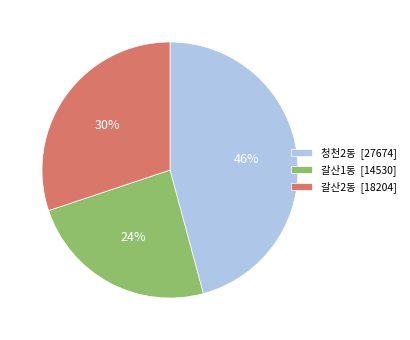

Combined, do 갈산2동 [18204] and 청천2동 [27674] account for over 50%?

Yes